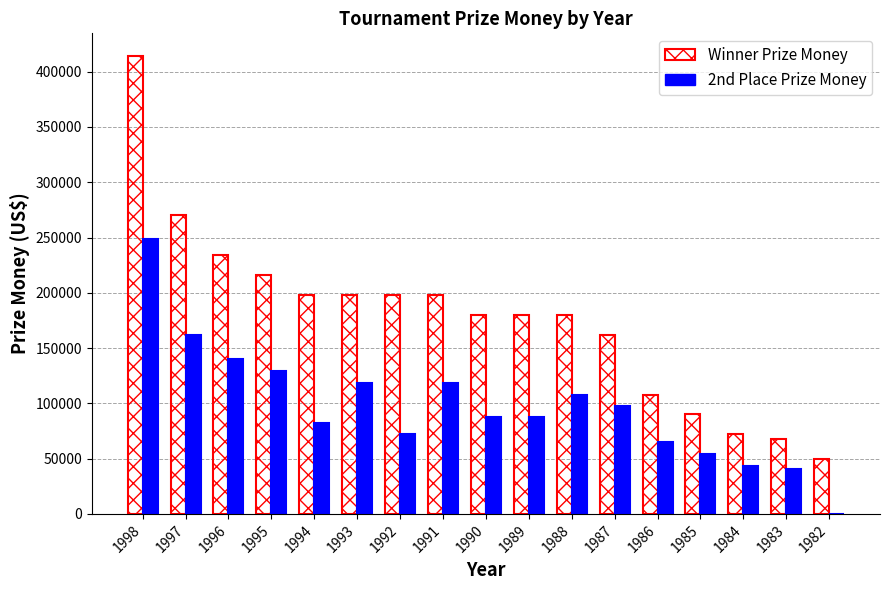

At which label does 2nd Place Prize Money reach its peak?

1998